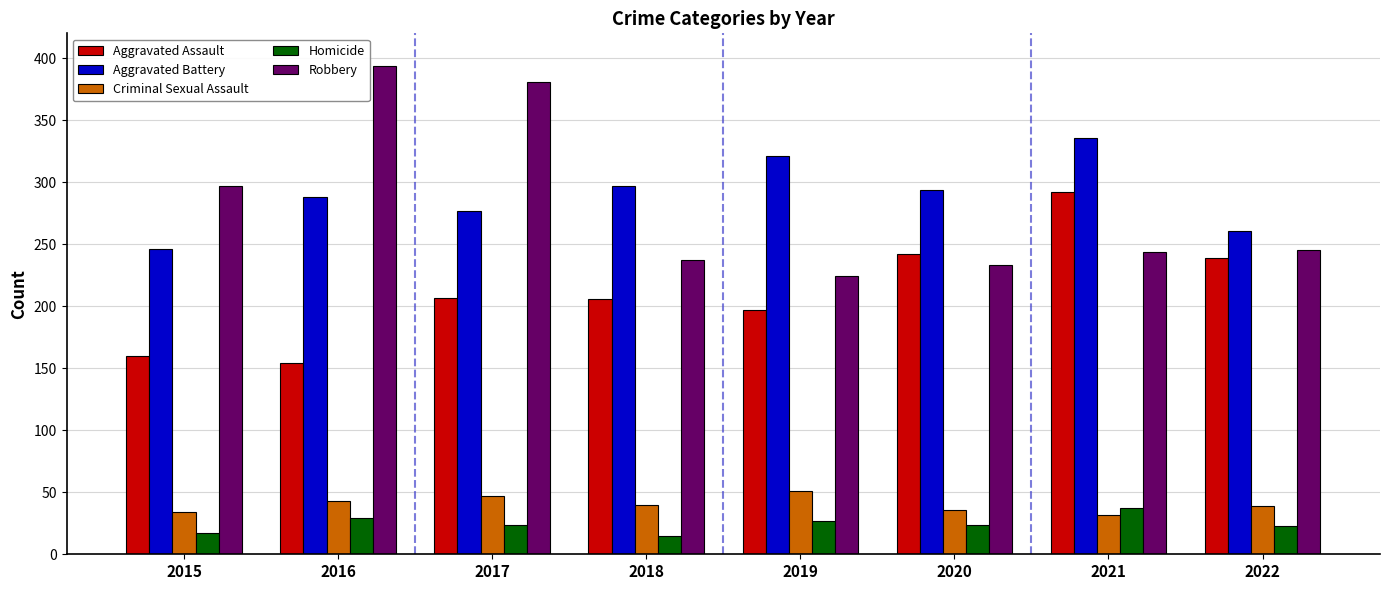

At how many categories does at least one series exceed 371?

2